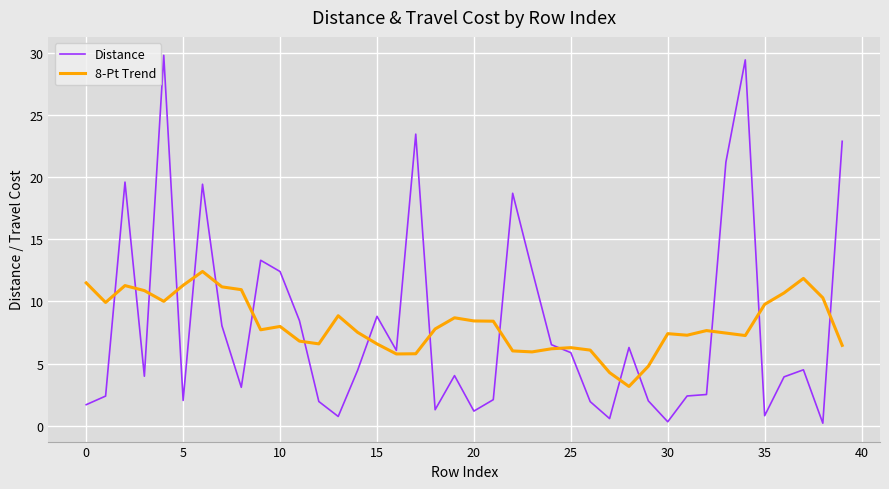

How many times do 8-Pt Trend and Distance cross each other?

17